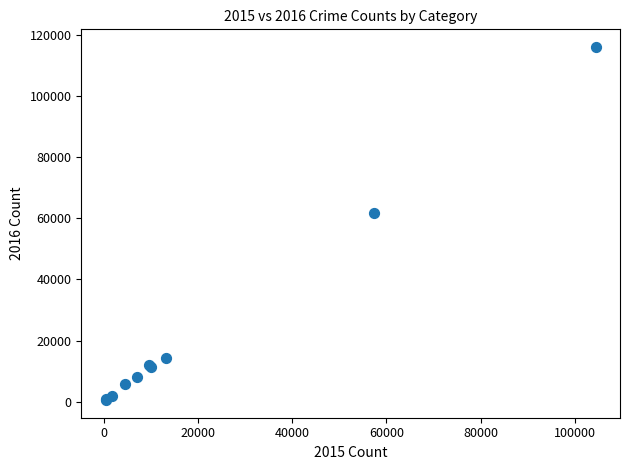

What Y value in the scatter plot is closest to 58302?

61621